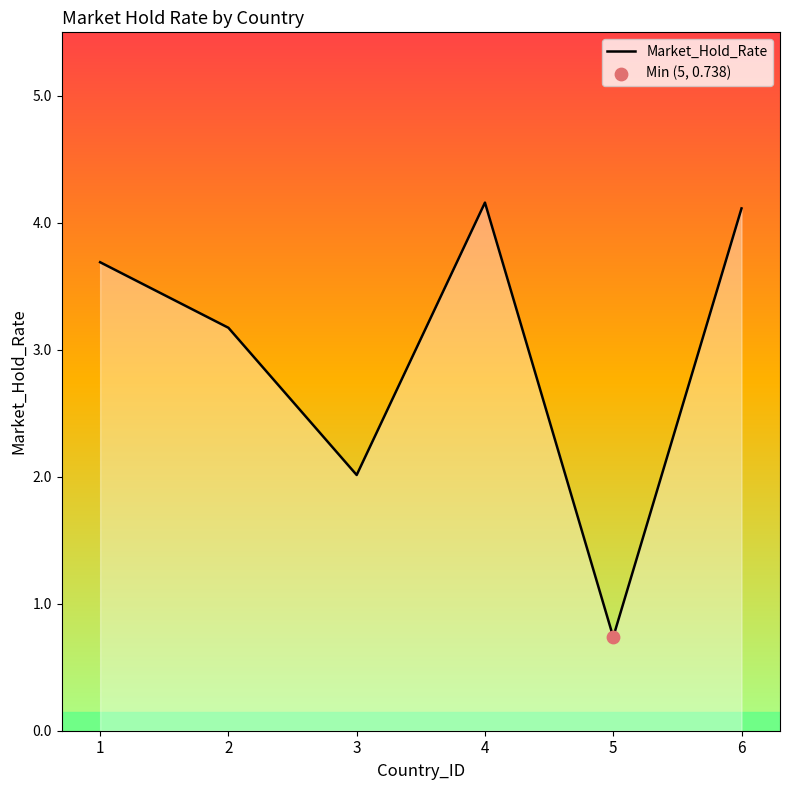

What is the change in value from 1 to 3?

-1.7